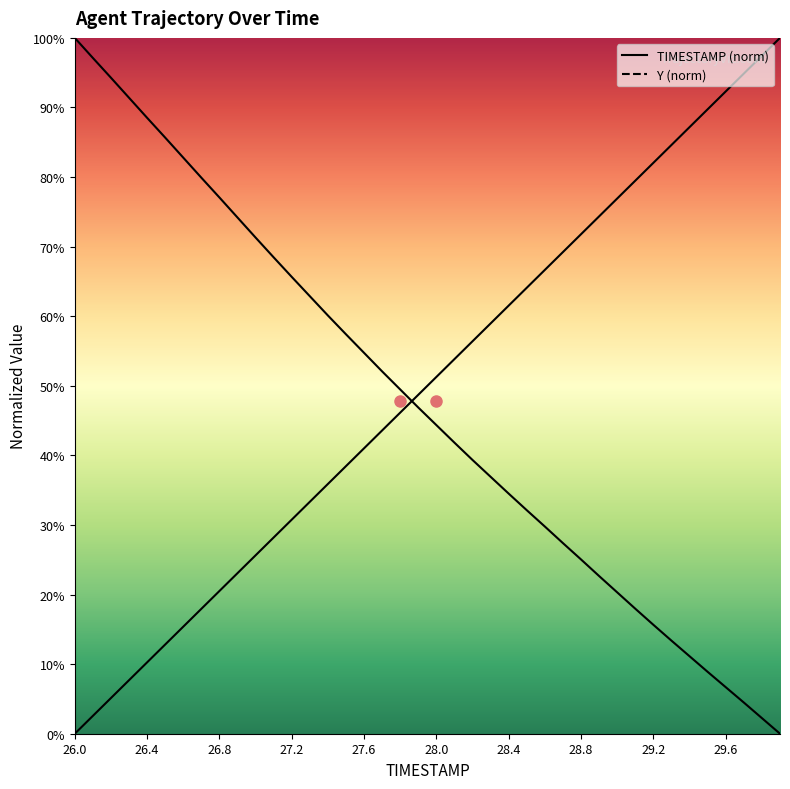

True or false: Y has more than 0 points higher than both neighbors.

False